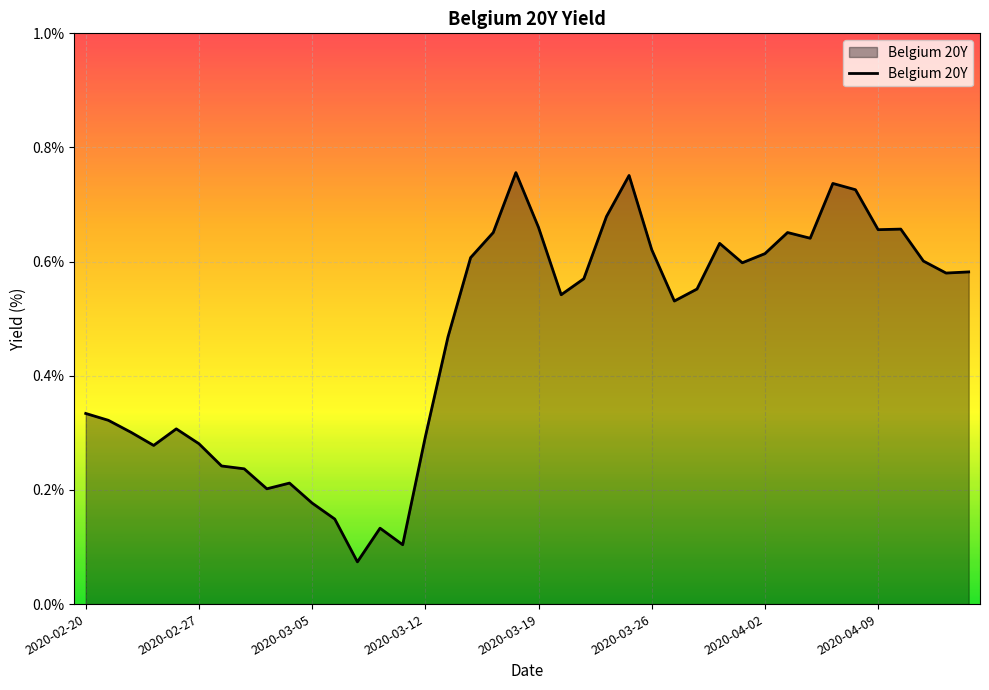

How many lines are shown in the chart?

1